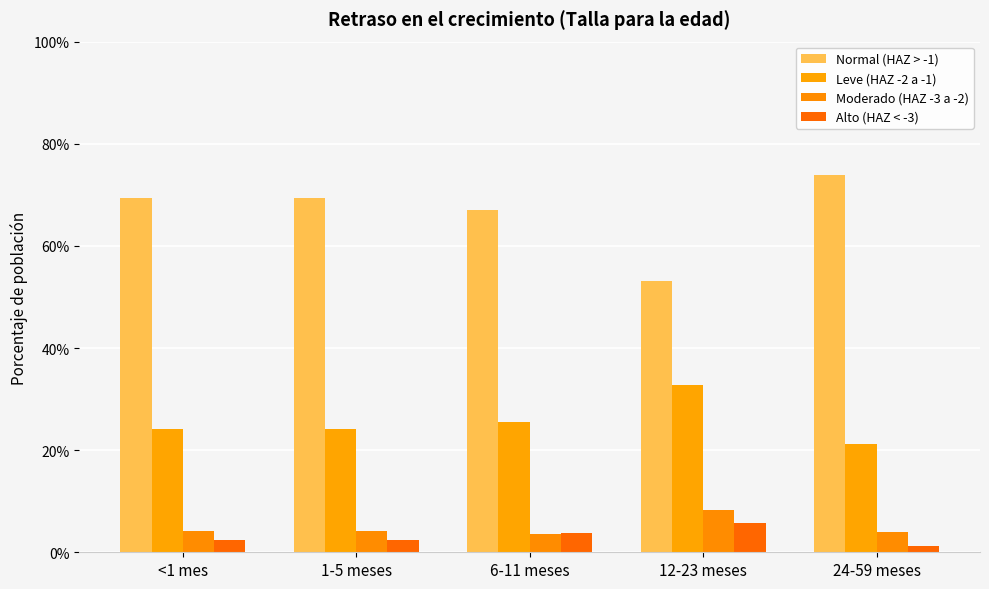

The Alto (HAZ < -3) series shows 0.0 at <1 mes. True or false?

False